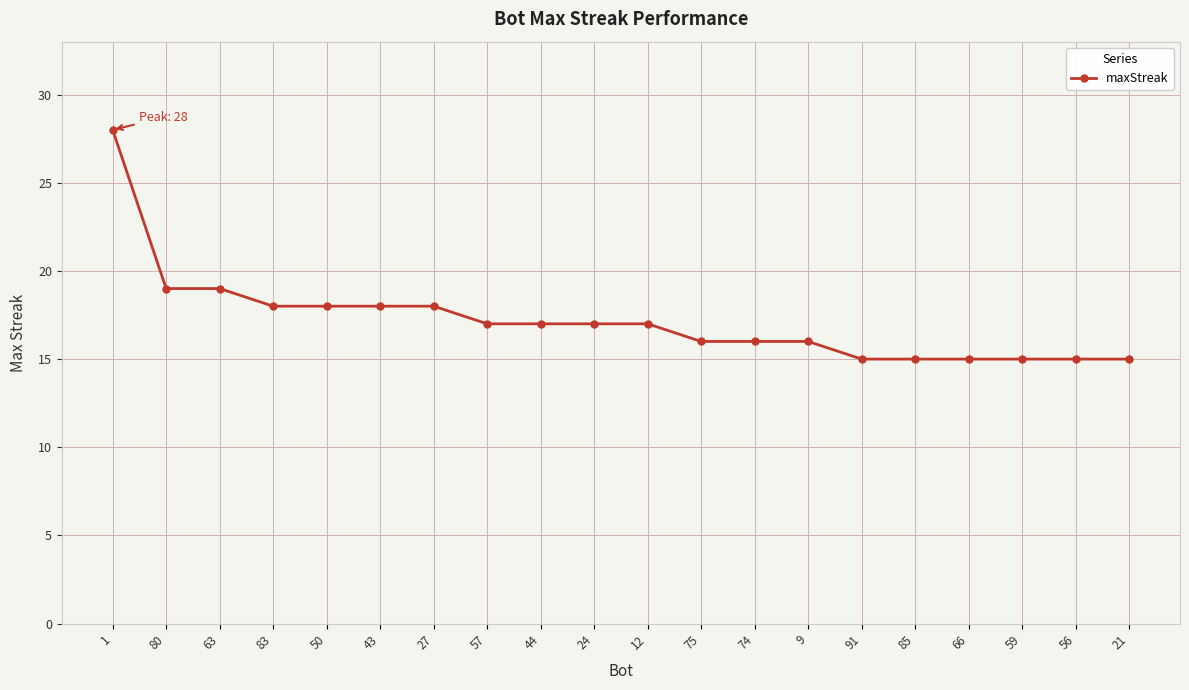

Is it true that the value at 59 is 9?

False